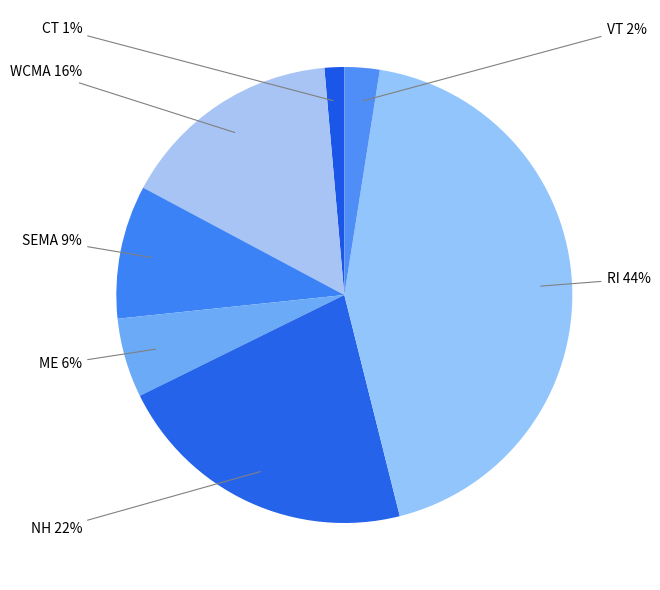

What is the largest slice in the pie chart?

RI